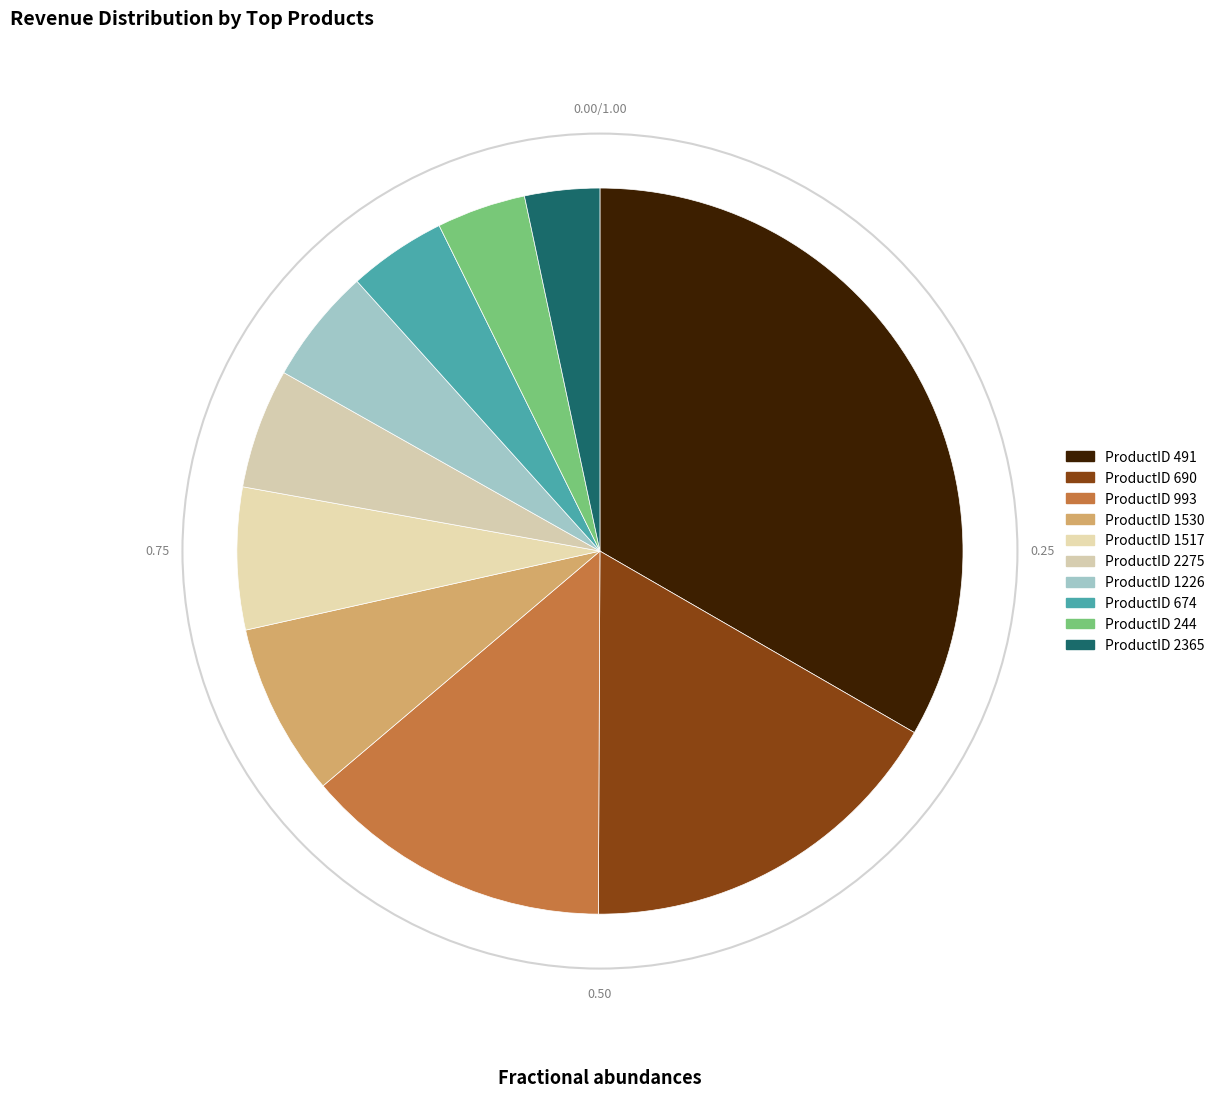

Does ProductID 2365 represent more than half of the total?

No